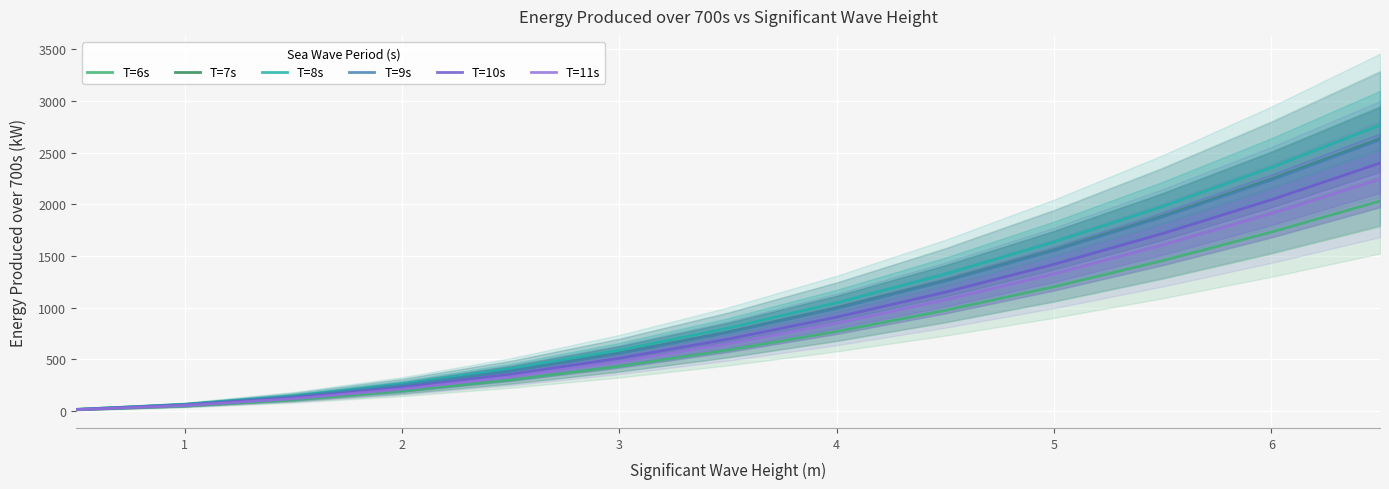

What is the difference between the T=6s values at 3 and 5?

769.4